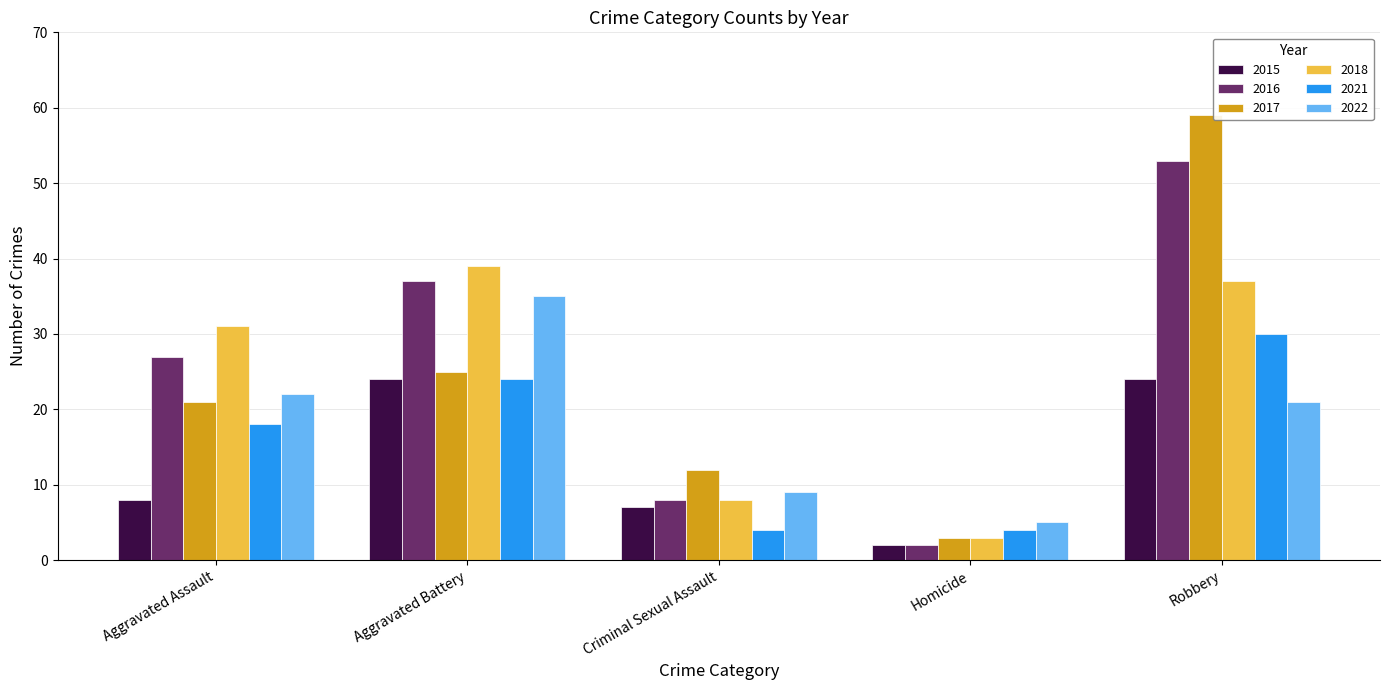

How many bars are there in each group?

6